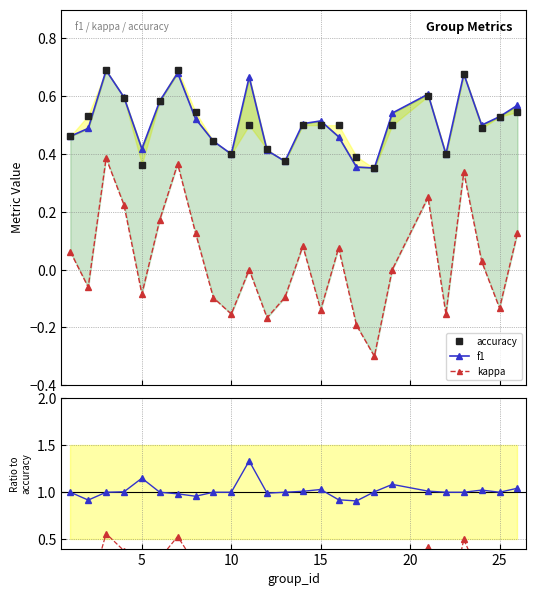

What is the value of the f1 / accuracy point at the 2nd from the left?

0.9